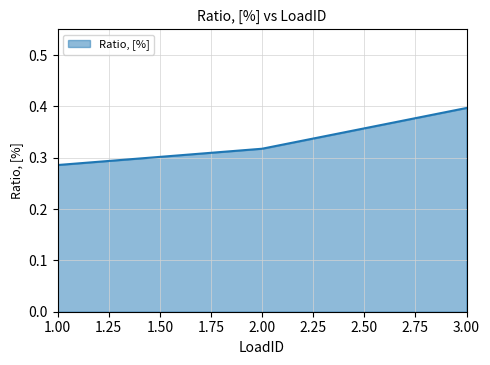

What is the sum of all values?

1.0